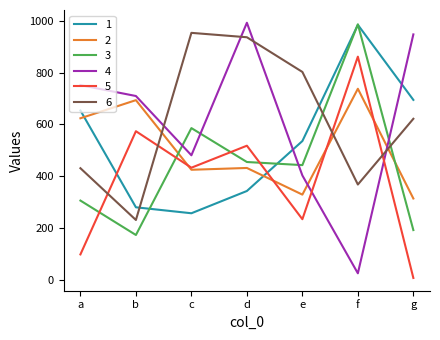

Which category has the lowest value in the 1 series?

c